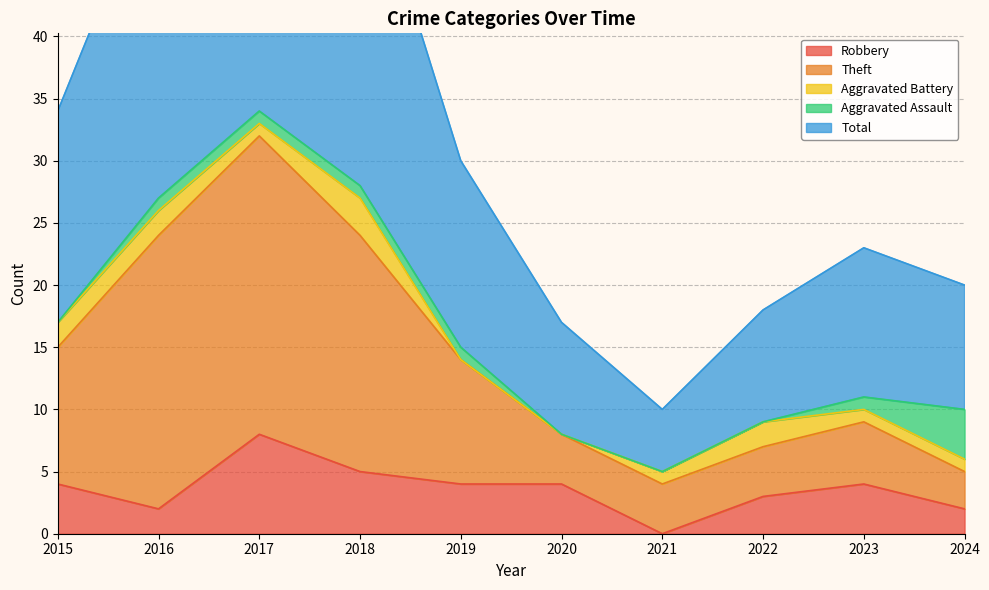

True or false: Robbery has a value of 4 at 2019.

True